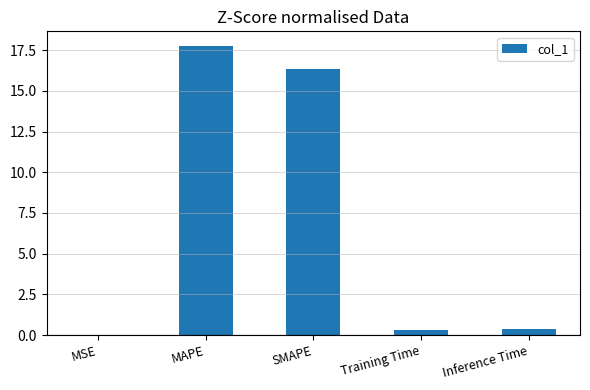

What is the sum of all values?

34.8